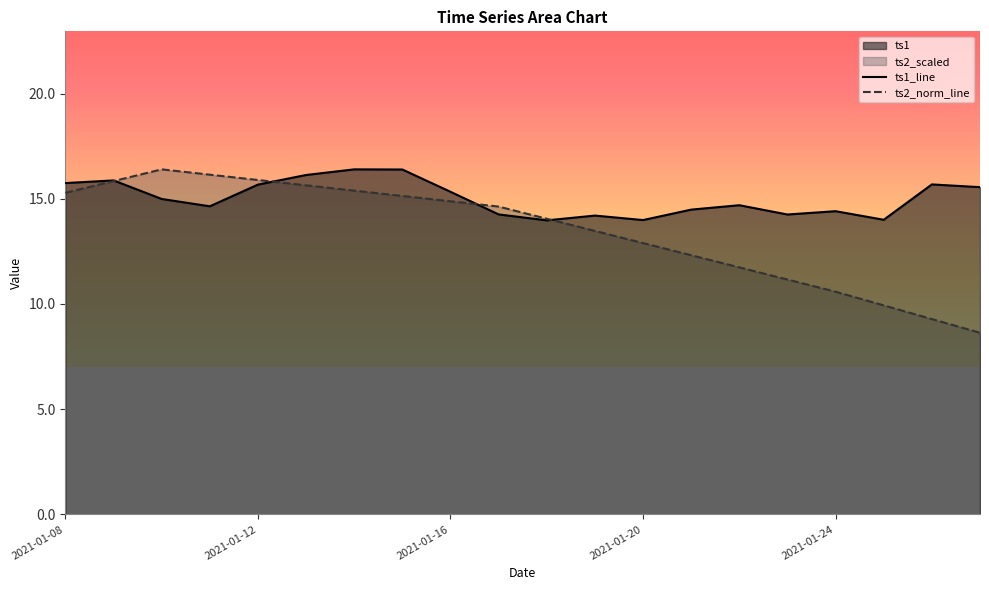

What is the sum of all ts1 values?

300.7